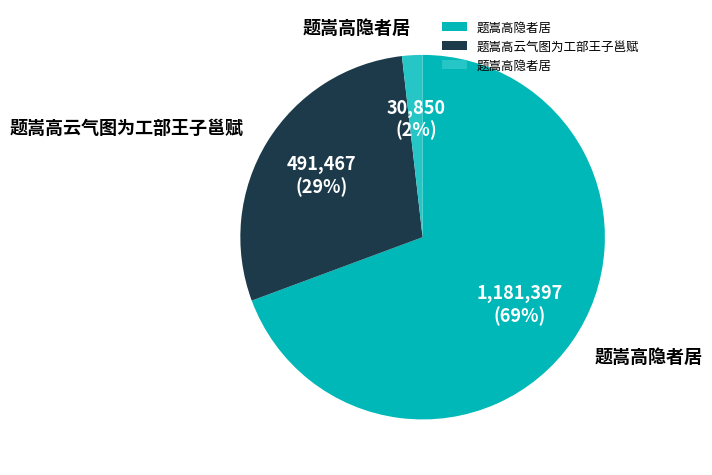

Does any single category account for the majority?

Yes